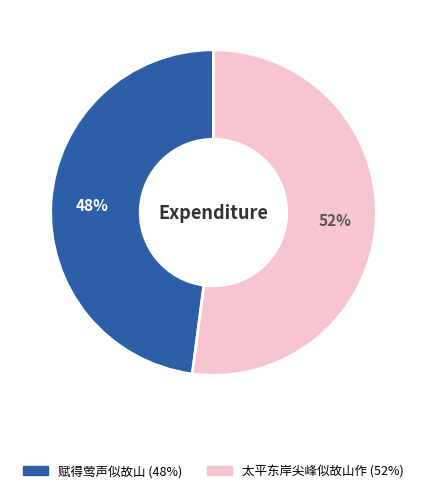

Approximately how many times larger is the value at 赋得莺声似故山 compared to 太平东岸尖峰似故山作?

0.9